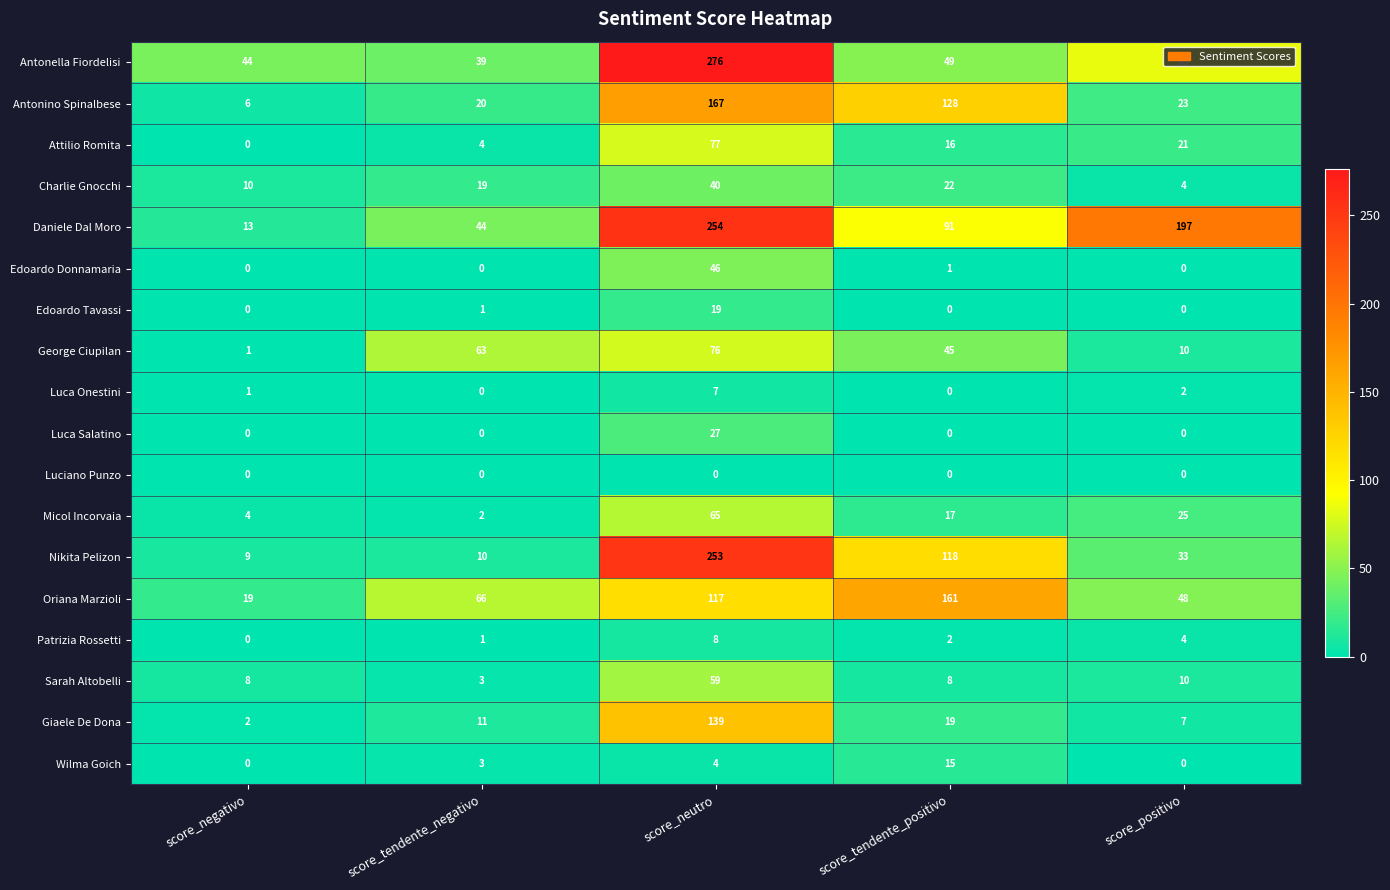

Which series has the largest range (max minus min)?

Nikita Pelizon